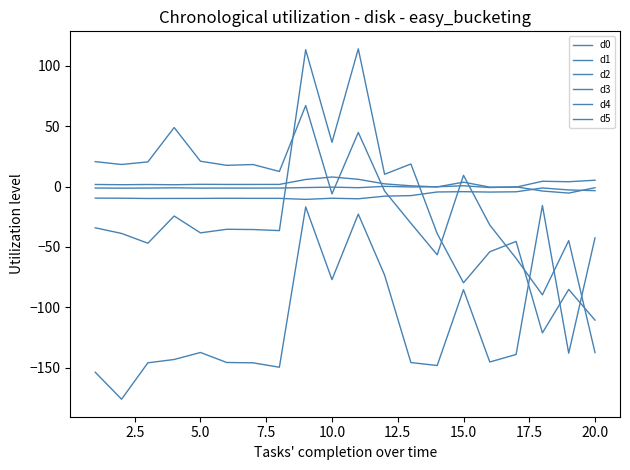

True or false: d5 and d1 cross at least once.

True